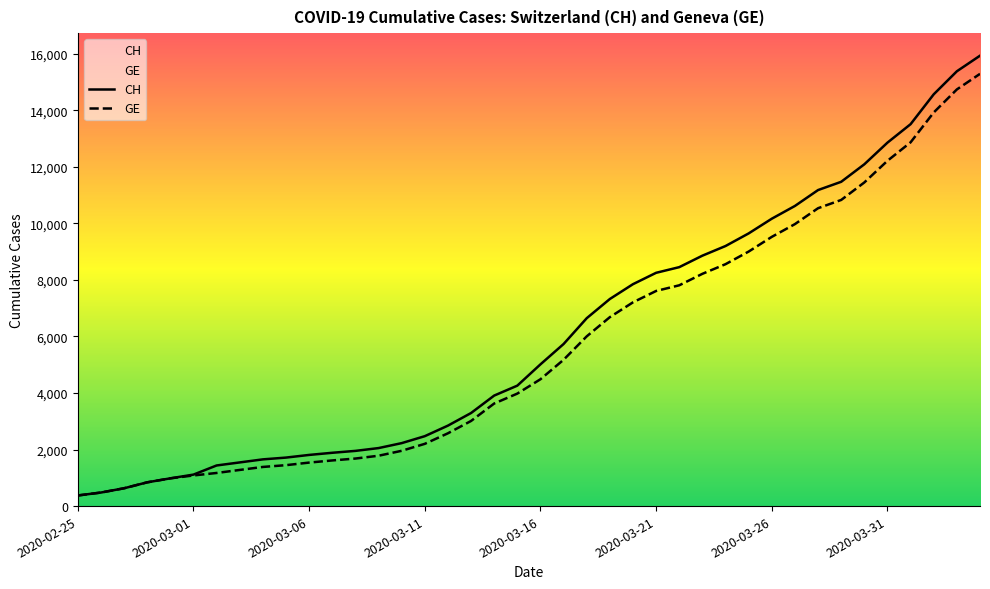

How many lines are shown in the chart?

2